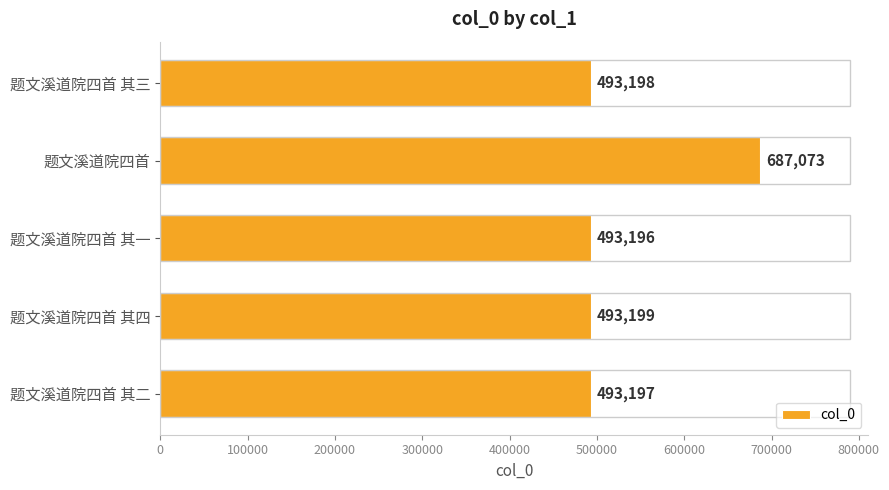

List the labels in order of value, smallest first.

题文溪道院四首 其一, 题文溪道院四首 其二, 题文溪道院四首 其三, 题文溪道院四首 其四, 题文溪道院四首